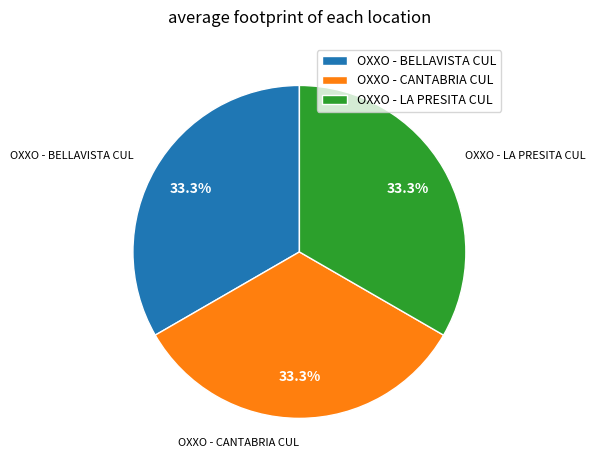

What percentage is the OXXO - CANTABRIA CUL slice, to the nearest percent?

33%